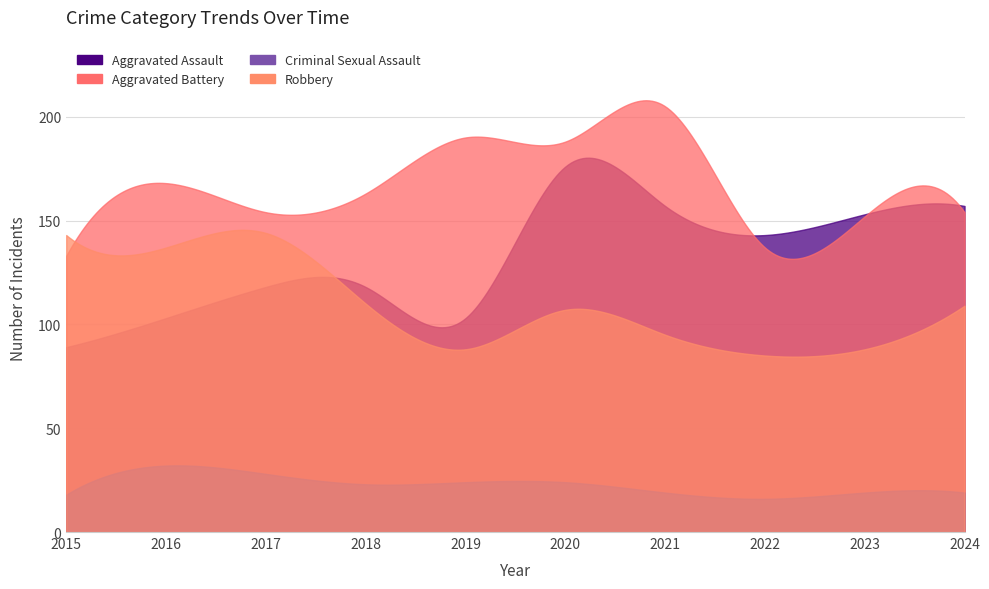

Reading left to right, extract all data points from this chart.

Aggravated Assault: 2015=89	2016=103	2017=118	2018=118	2019=103	2020=176	2021=157	2022=143	2023=153	2024=157
Aggravated Battery: 2015=133	2016=168	2017=154	2018=163	2019=190	2020=188	2021=205	2022=137	2023=152	2024=154
Criminal Sexual Assault: 2015=18	2016=32	2017=28	2018=23	2019=24	2020=24	2021=19	2022=16	2023=19	2024=19
Robbery: 2015=143	2016=137	2017=144	2018=110	2019=88	2020=107	2021=95	2022=85	2023=88	2024=109